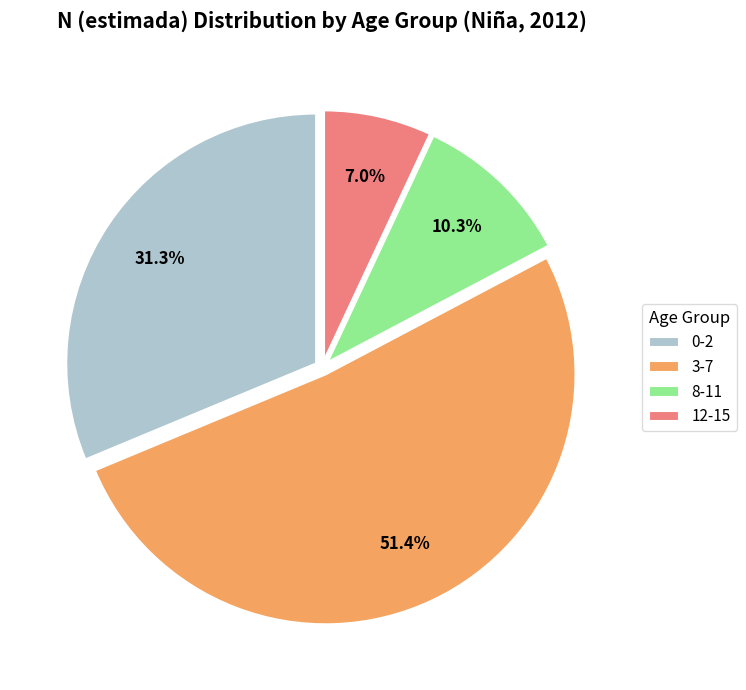

Is it true that 3-7 is 51% of the pie?

True